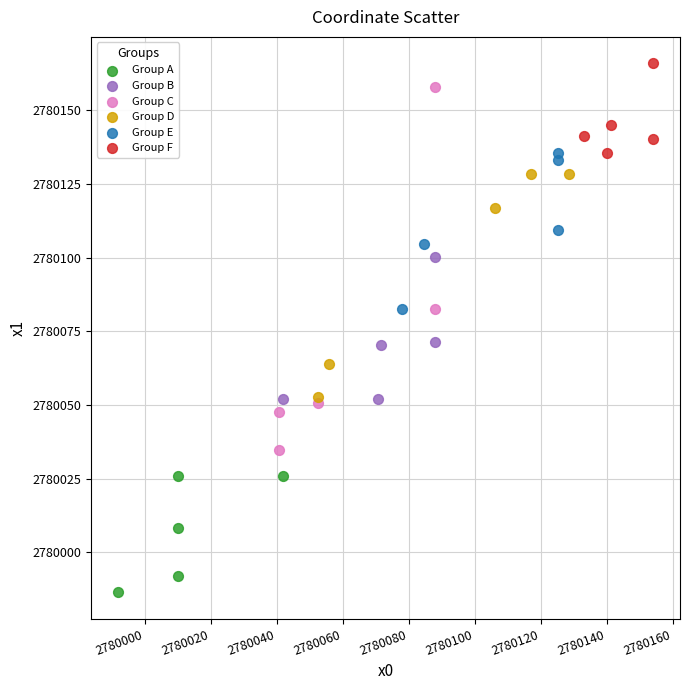

Which series reaches the maximum Y coordinate?

Group F